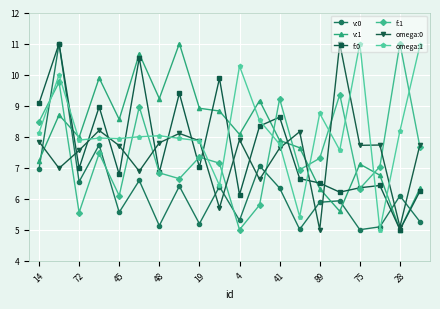

How many times do omega:1 and f:0 cross each other?

13